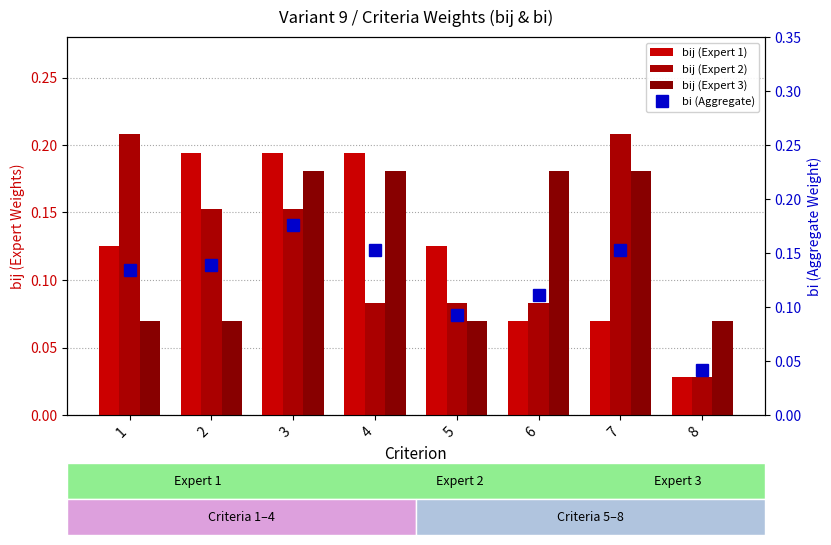

Which label corresponds to the largest value in the chart?

1